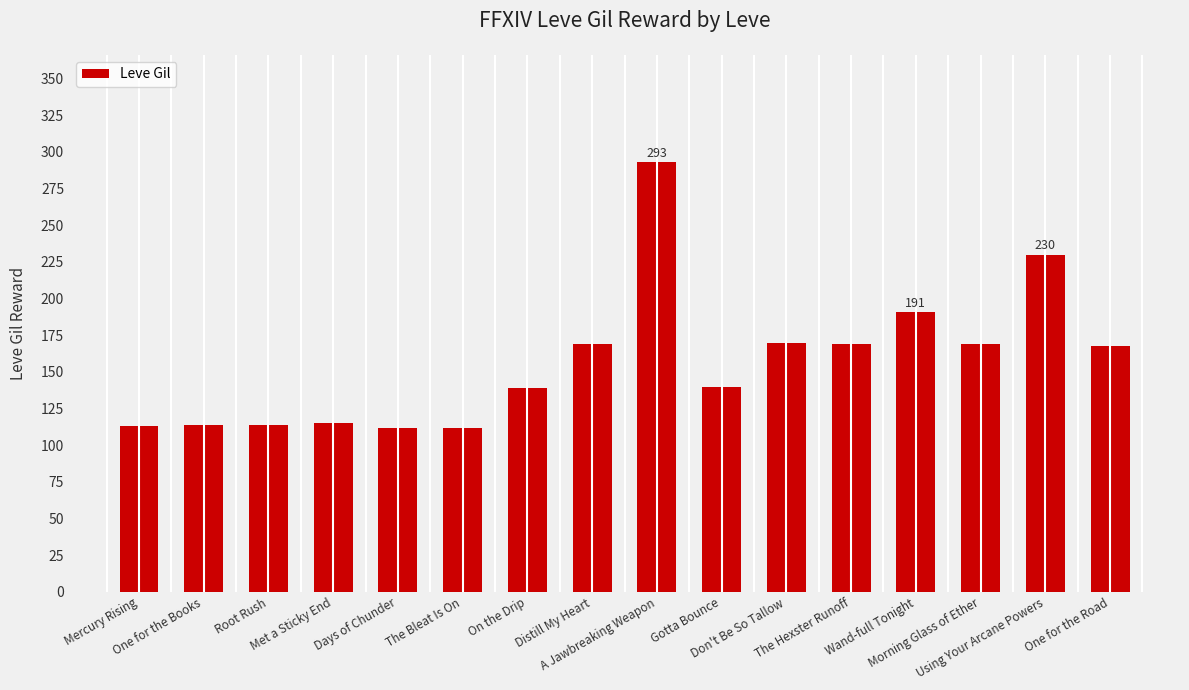

Where is the data nearest to the value 202?

Wand-full Tonight